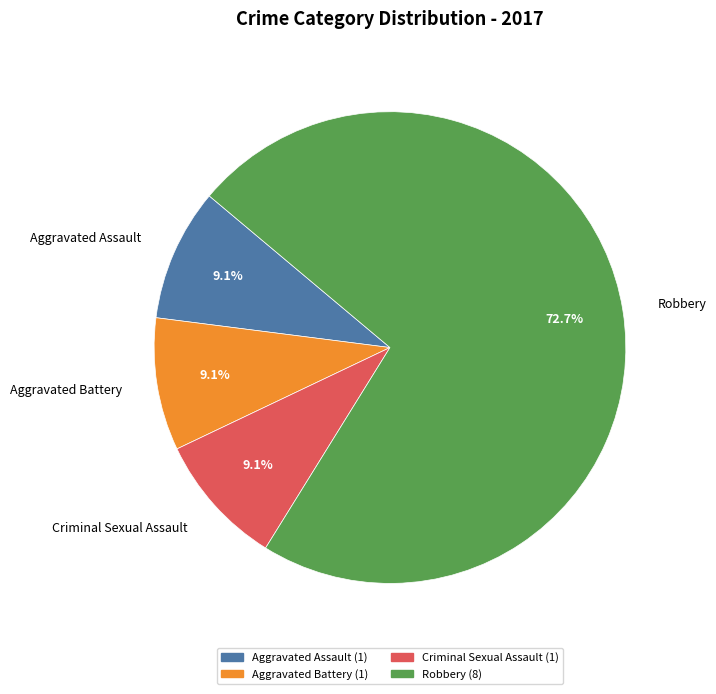

Which category has the biggest portion of the pie?

Robbery